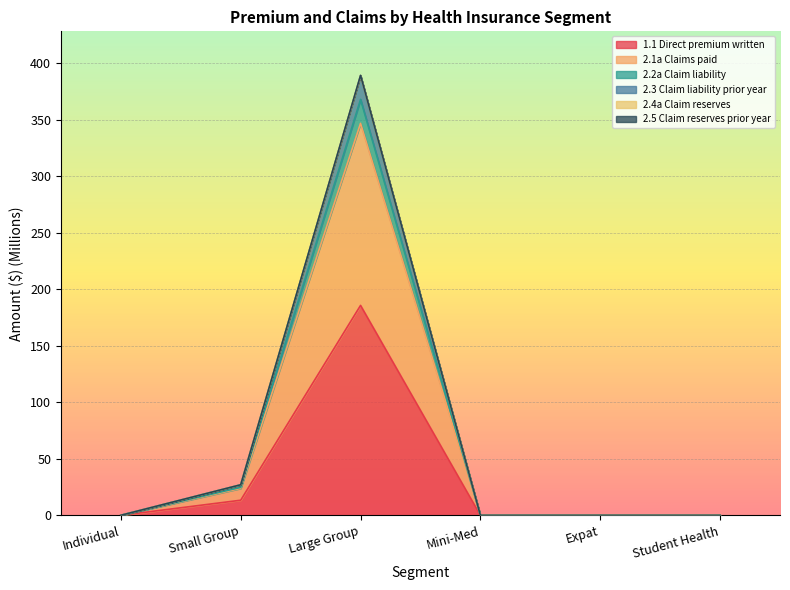

At which category does 2.5 Claim reserves prior year reach its first local peak?

Large Group